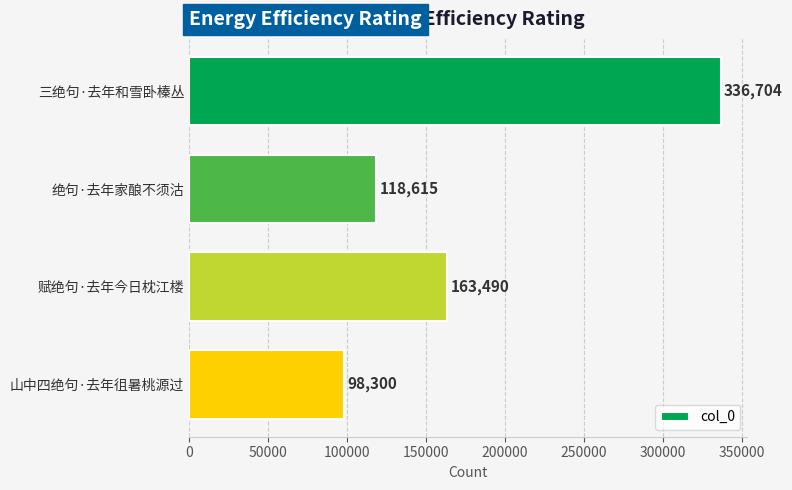

What is the difference between the second highest and second lowest values?

44875